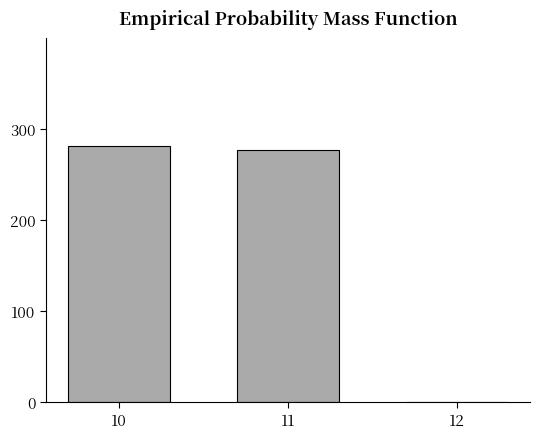

Between 12 and 11, which is larger?

11